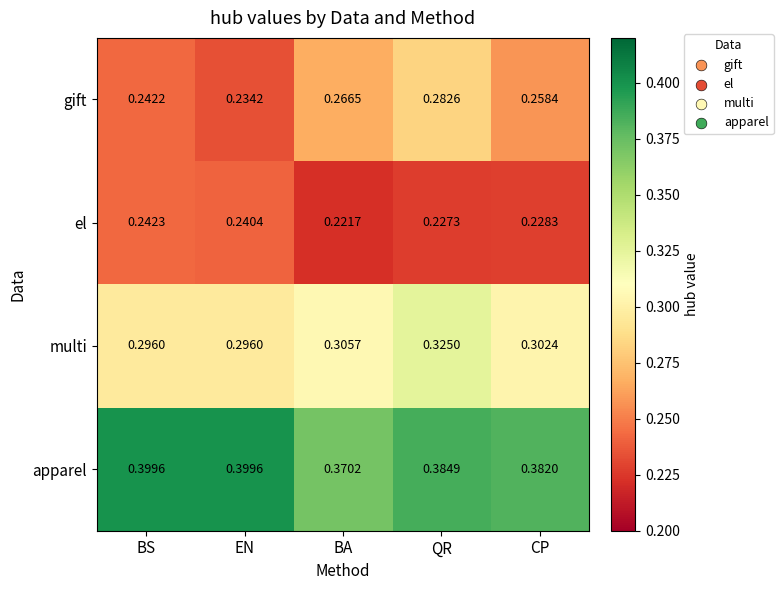

Where is gift nearest to the value 0?

EN